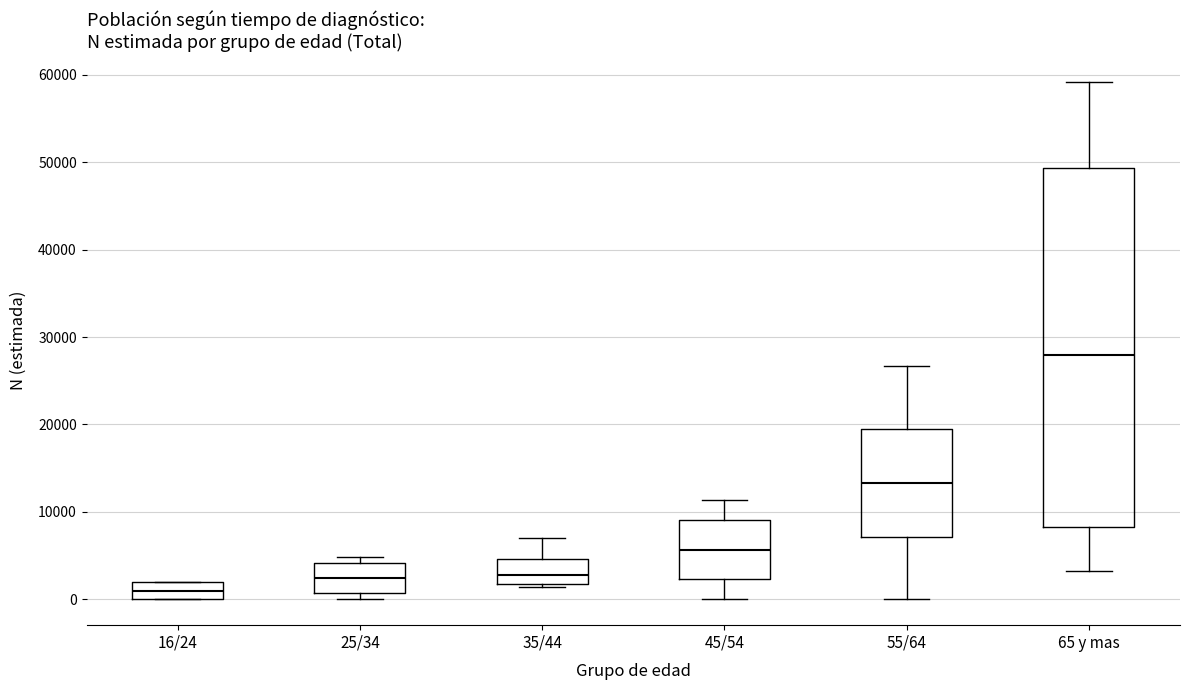

Reading left to right, transcribe this box plot: for each box, give where its median line is, the range the box spans, and where its two whiskers end, as read against the y-axis. The values are not printed on the chart, so give them approximately, as read against the axis.

16/24: median 1000, box 0 to 2000, whiskers 0 to 2000
25/34: median 2000, box 1000 to 4000, whiskers 0 to 5000
35/44: median 3000, box 2000 to 5000, whiskers 1000 to 7000
45/54: median 6000, box 2000 to 9000, whiskers 0 to 11000
55/64: median 13000, box 7000 to 20000, whiskers 0 to 27000
65 y mas: median 28000, box 8000 to 49000, whiskers 3000 to 59000